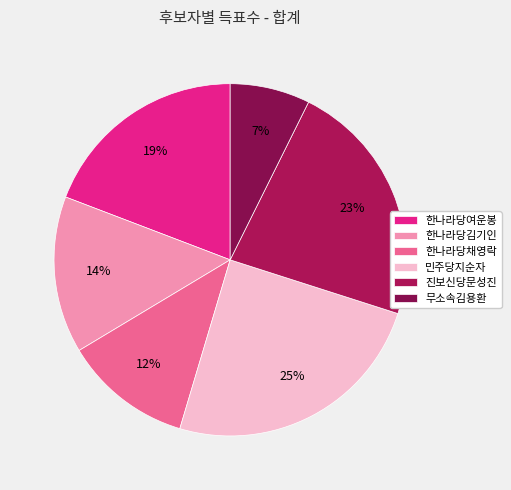

What is the ratio of the value at 한나라당채영락 to the value at 한나라당여운봉?

0.6